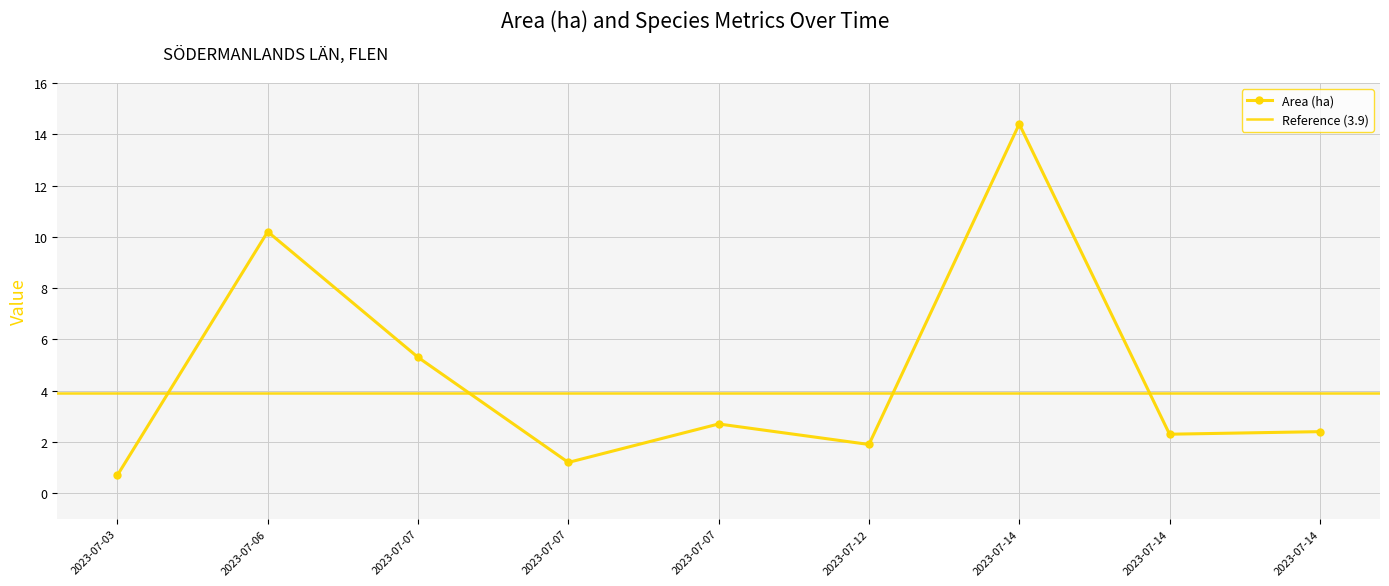

At which category does the chart reach its peak across all series?

2023-07-14